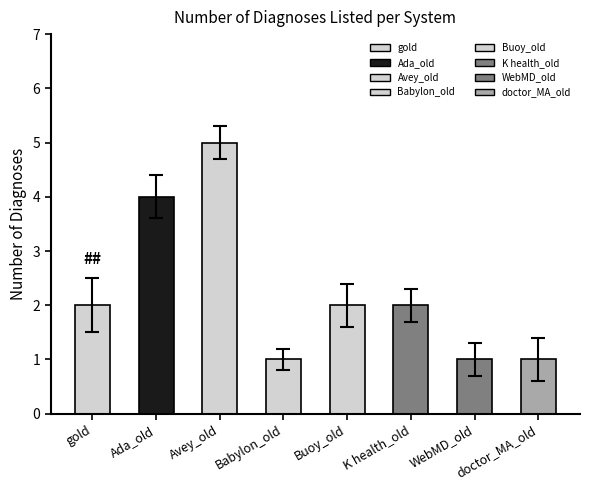

True or false: the data shows 3.0 at Ada_old.

False